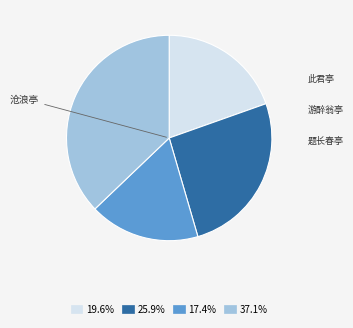

Is there a majority slice in this chart?

No